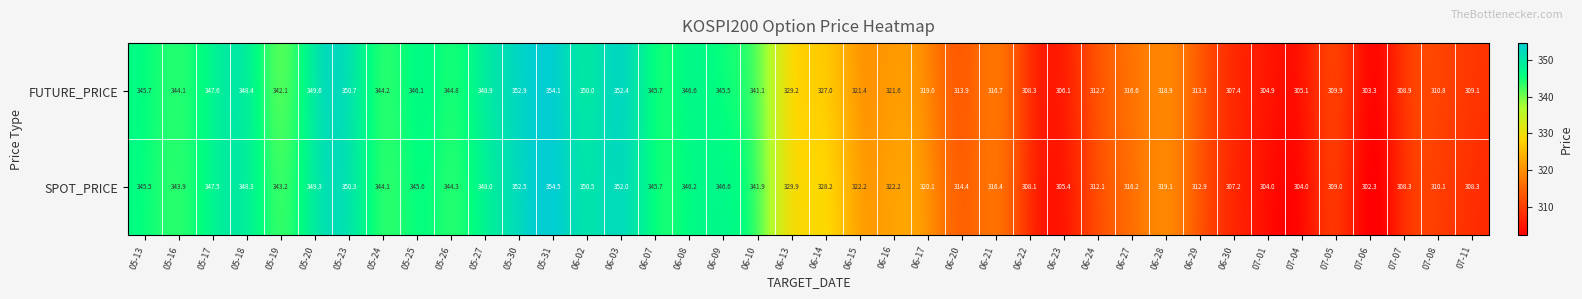

How many distinct data groups are displayed?

2